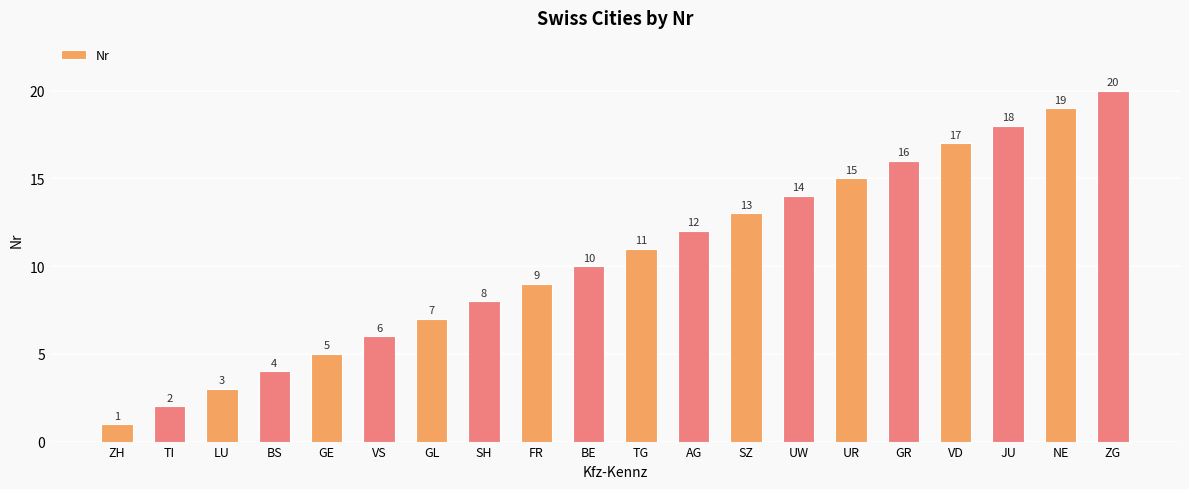

What position from the right is AG?

9